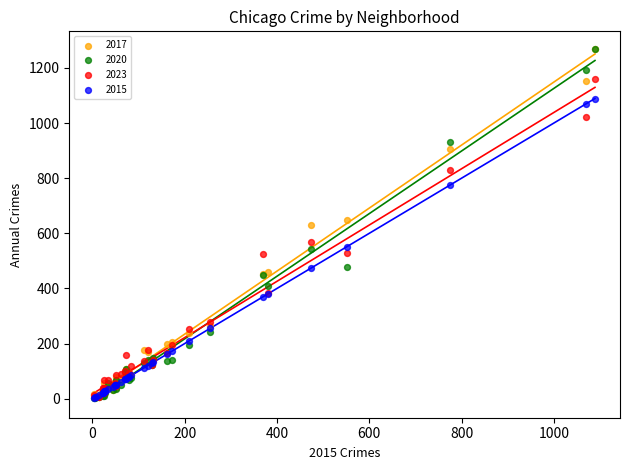

What are all the series names shown in the legend?

2017, 2020, 2023, 2015